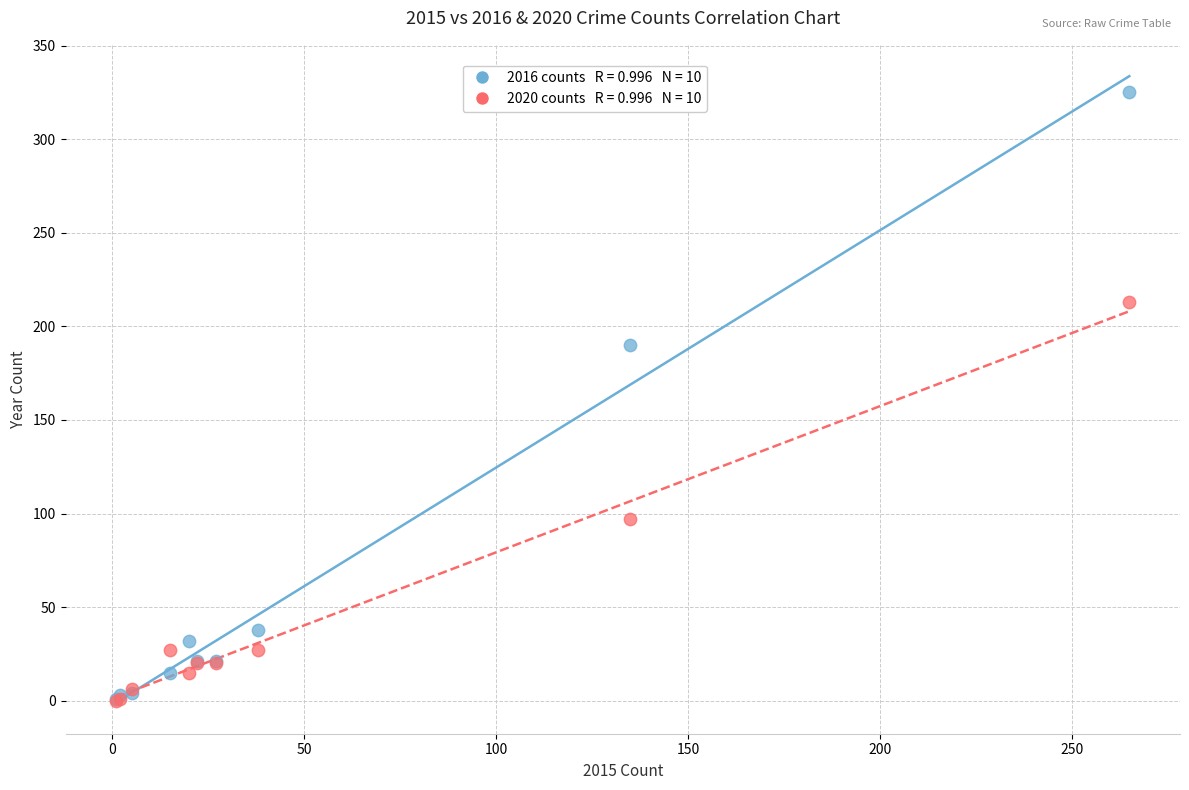

Across all series, what Y value is closest to 162?

190